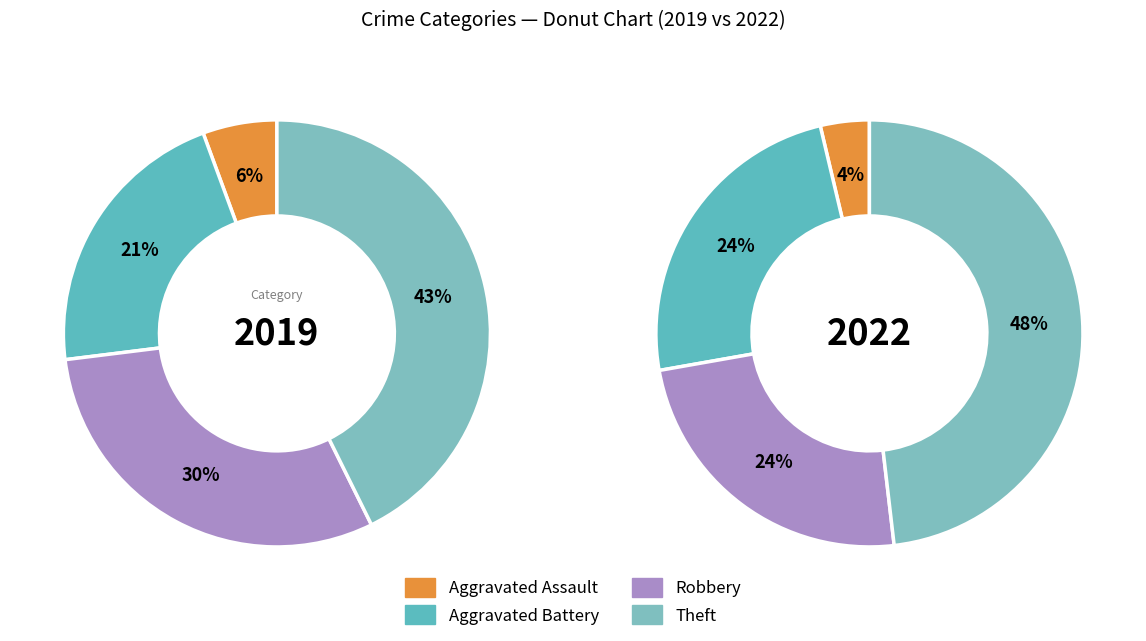

Is the sum of 3 and values_2022 greater than half?

Yes